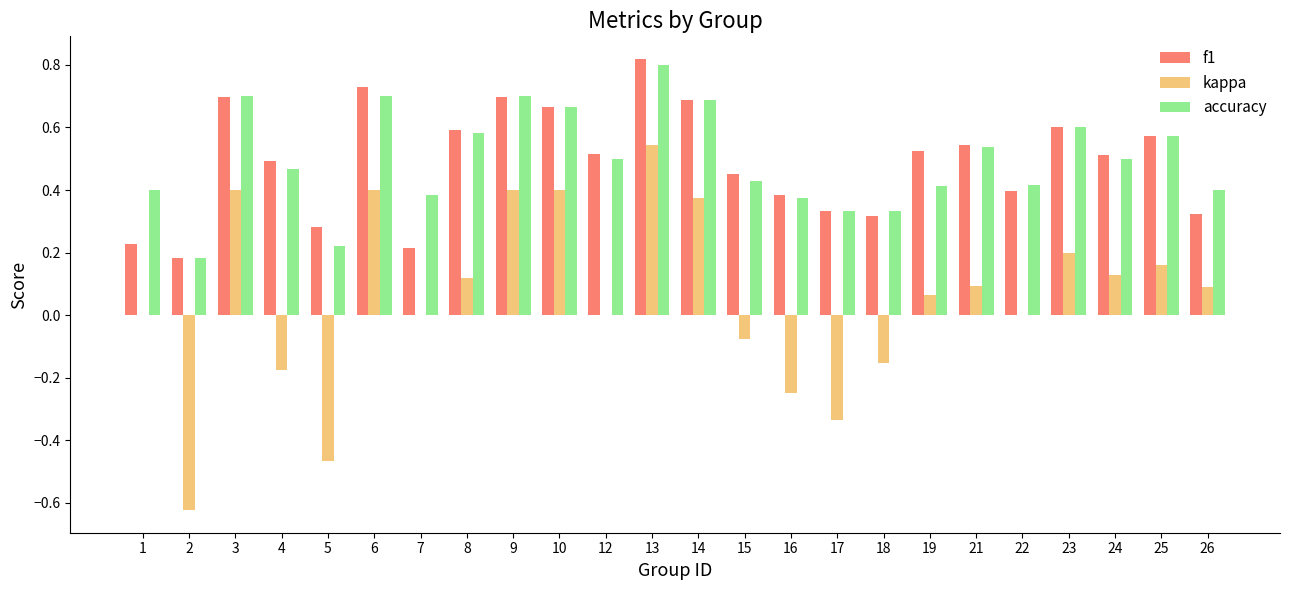

How many groups of bars are there?

24